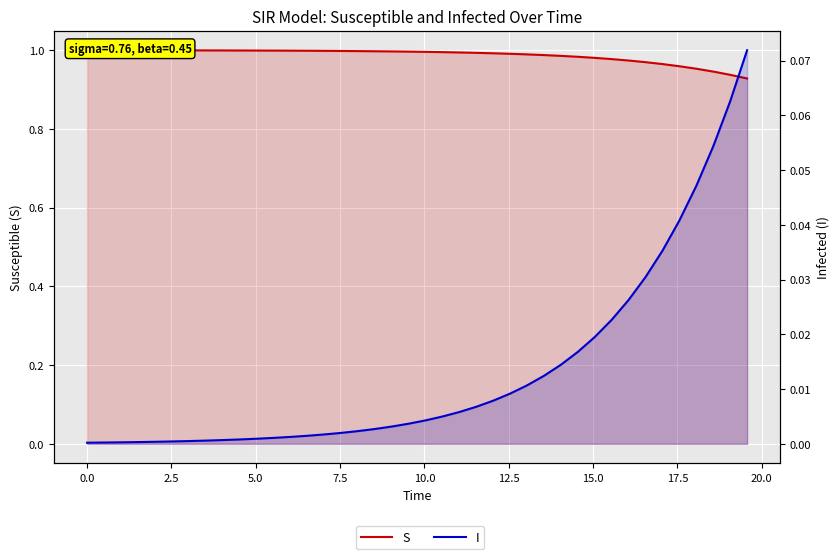

What are all the series names shown in the legend?

S, I